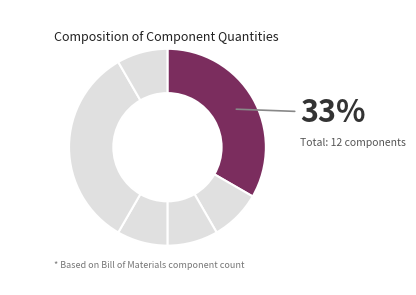

Does any single category account for the majority?

No